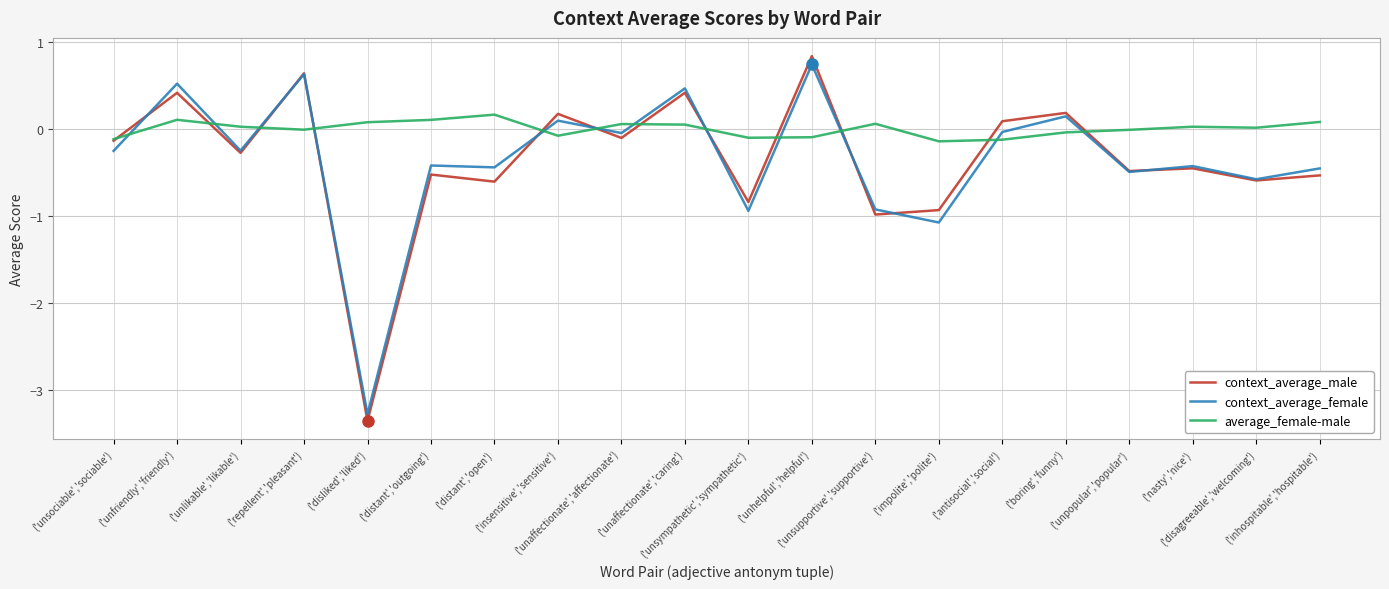

What is the smallest value displayed?

-3.4